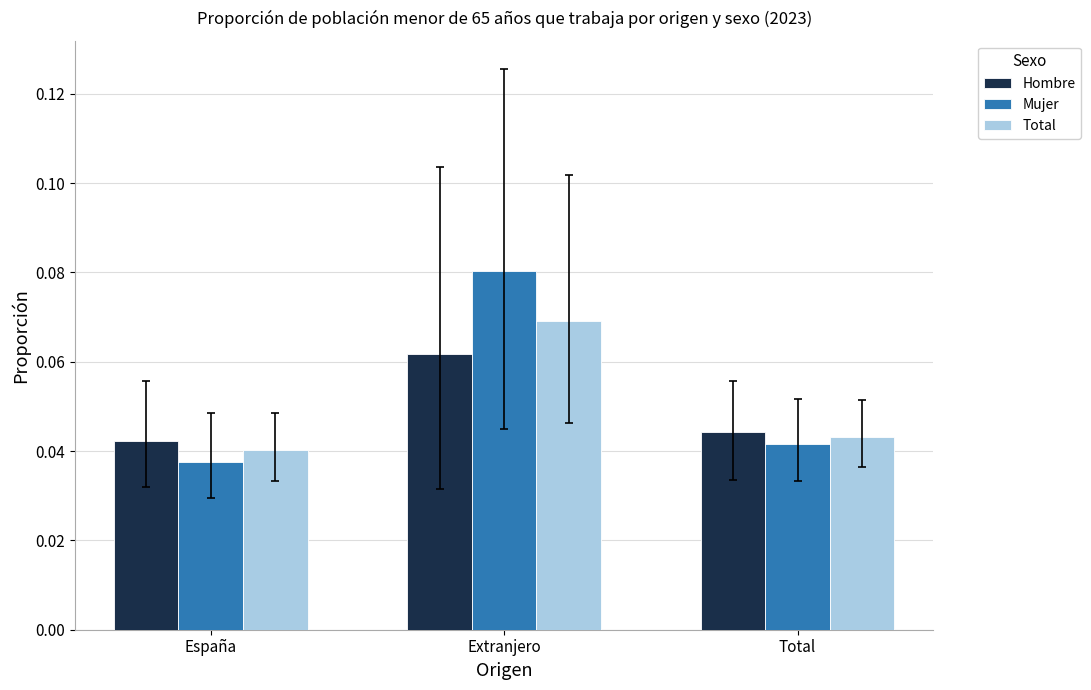

What position from the right is Total?

1